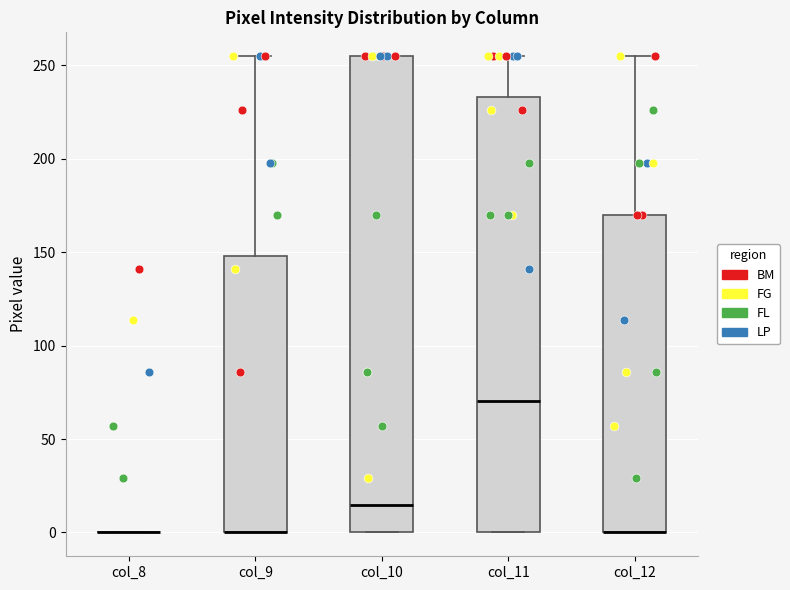

Reading left to right, transcribe this box plot: for each box, give where its median line is, the range the box spans, and where its two whiskers end, as read against the y-axis. The values are not printed on the chart, so give them approximately, as read against the axis.

col_8: box collapsed to a line at 0, whiskers 0 to 0
col_9: median 0 (drawn on the box's lower edge), box 0 to 150, whiskers 0 to 255
col_10: median 15, box 0 to 255, whiskers 0 to 255
col_11: median 70, box 0 to 235, whiskers 0 to 255
col_12: median 0 (drawn on the box's lower edge), box 0 to 170, whiskers 0 to 255